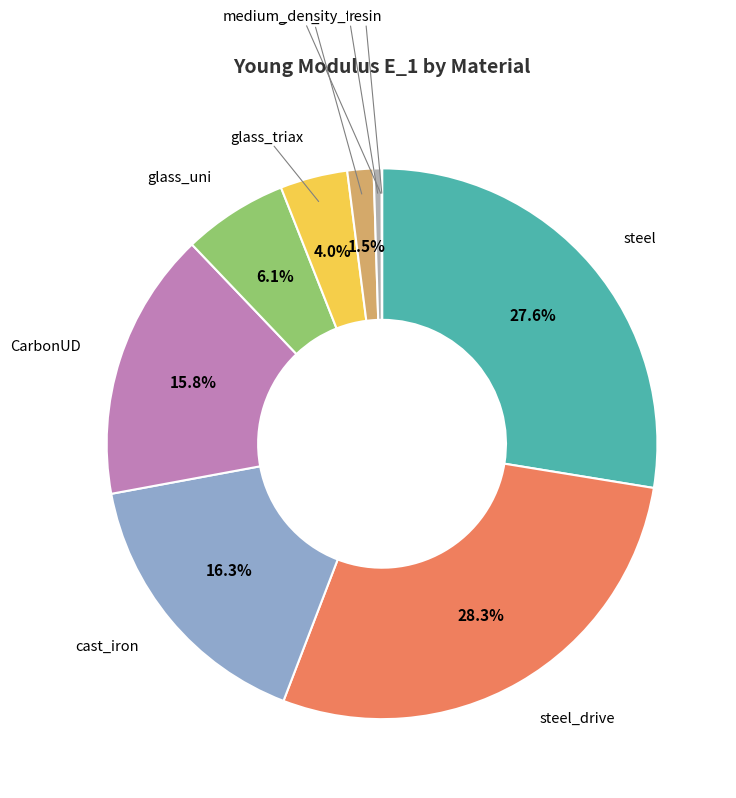

How many segments does this pie chart have?

10